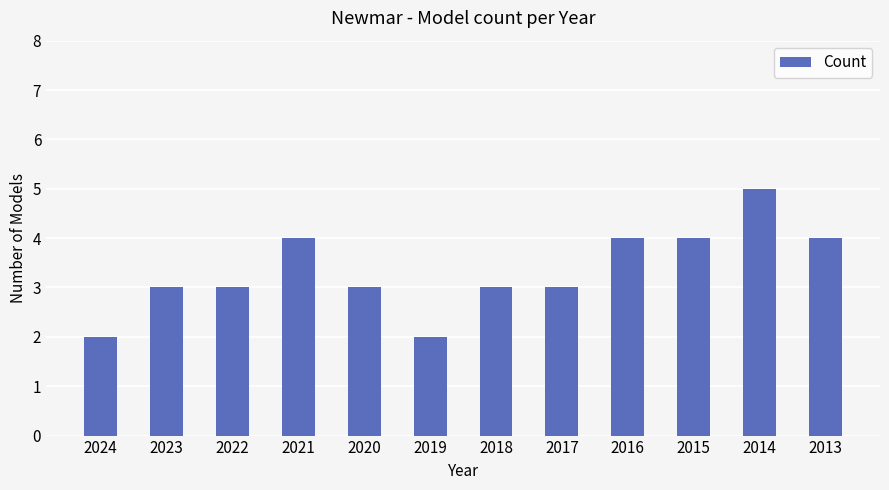

What is the sum of the values at 2021 and 2020?

7